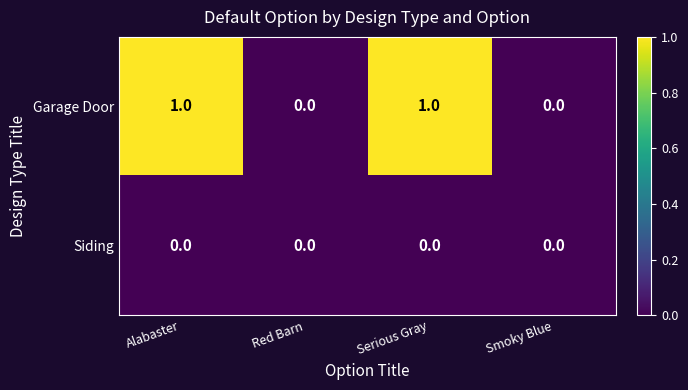

List the series in order of their overall mean, highest first.

Garage Door, Siding